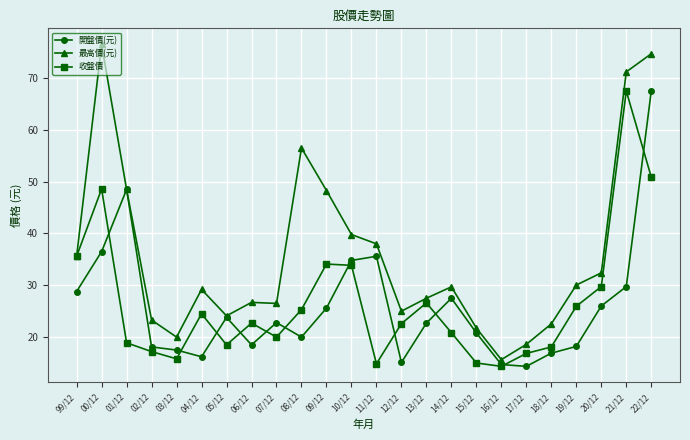

True or false: 開盤價(元) has more than 2 points higher than both neighbors.

True